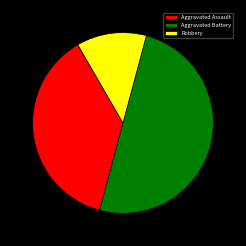

Count the number of slices in the pie.

3